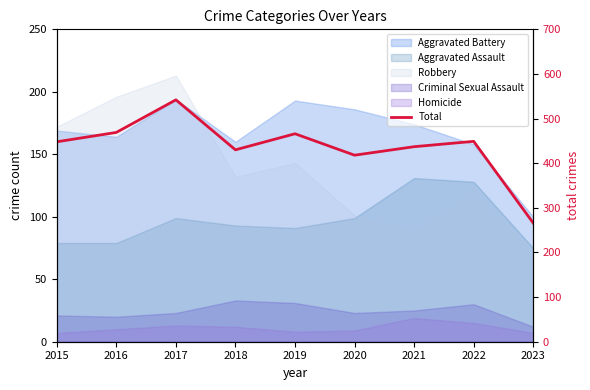

How many data points are less than 448?

4